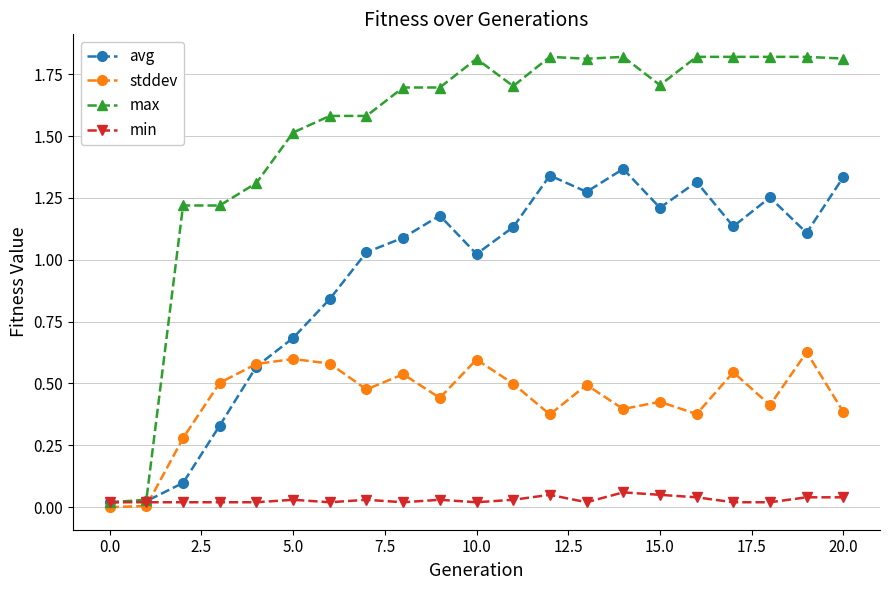

Which series has the largest total across all categories?

max